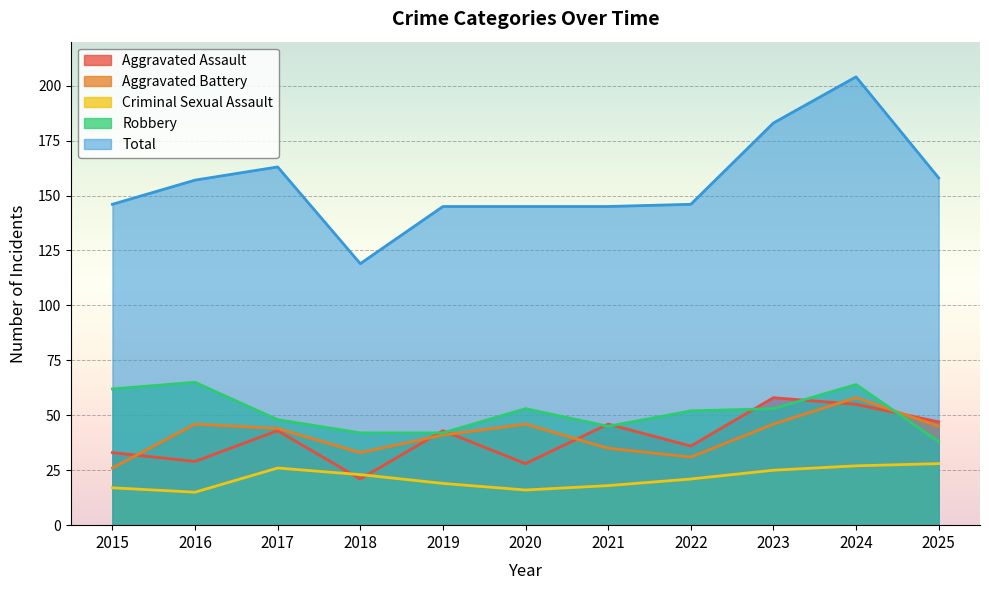

Is it true that Robbery equals 48 at 2017?

True